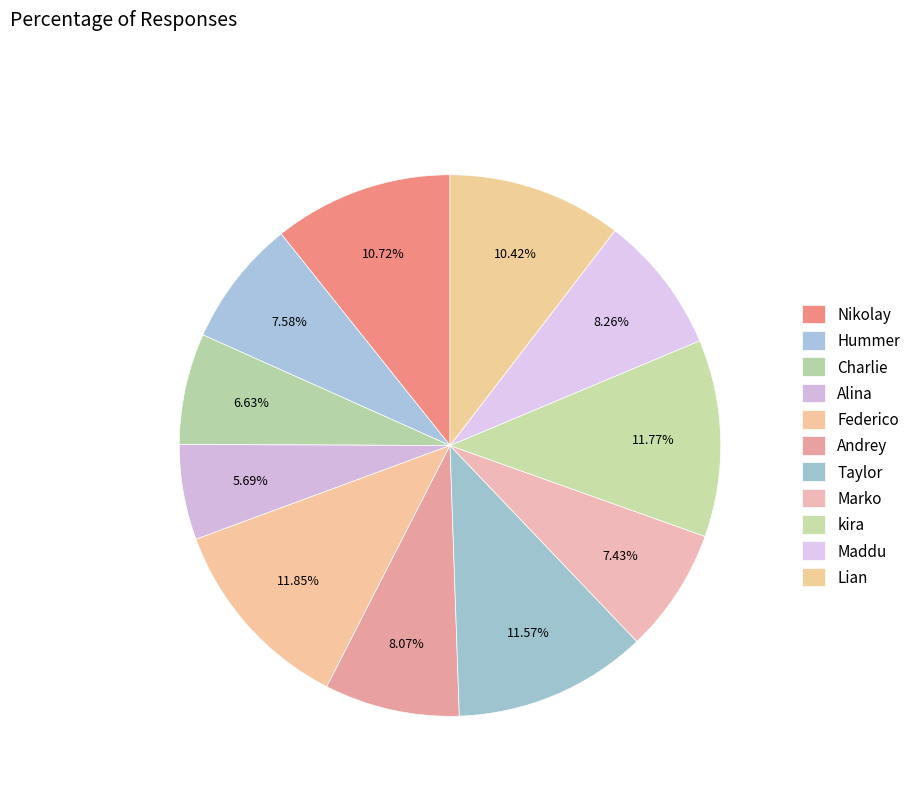

Count the number of slices in the pie.

11